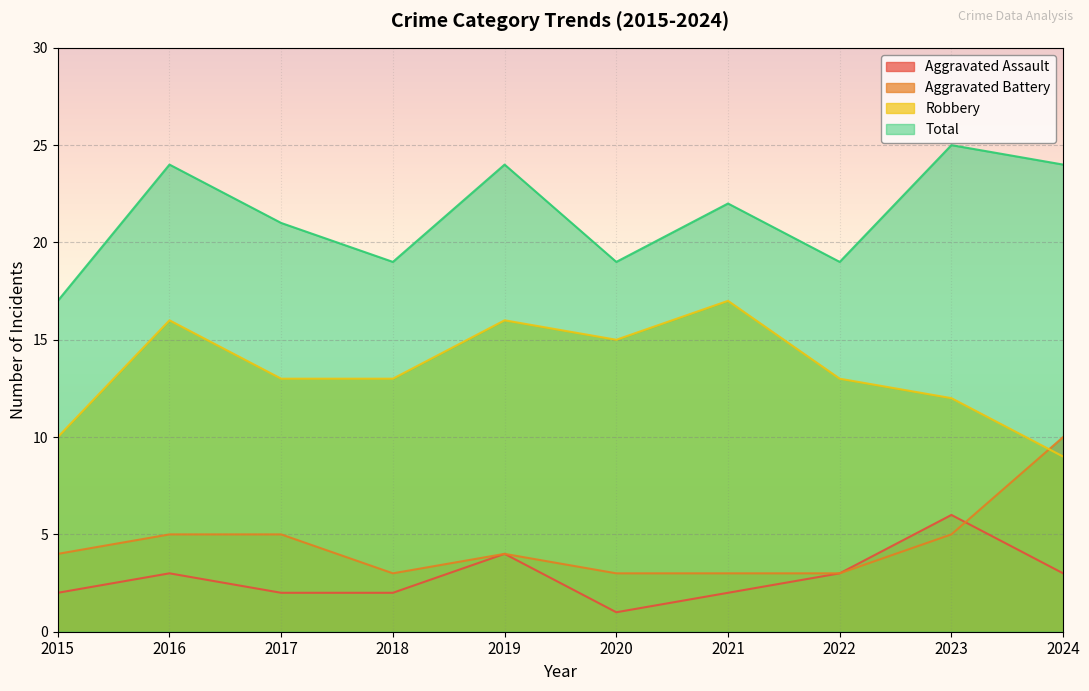

How many values in the Total series exceed 22?

4